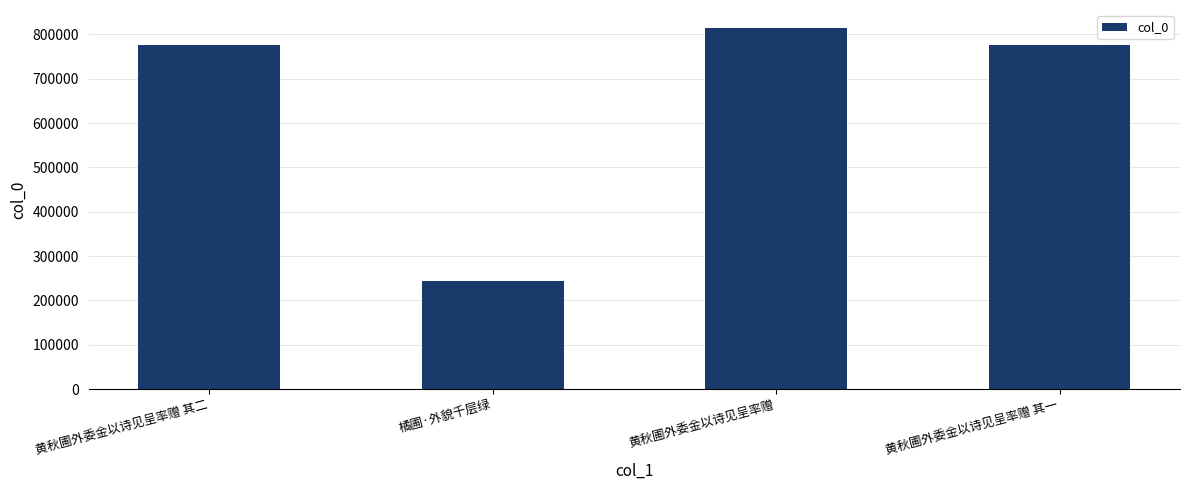

Which label corresponds to the smallest value in the chart?

橘圃·外貌千层绿